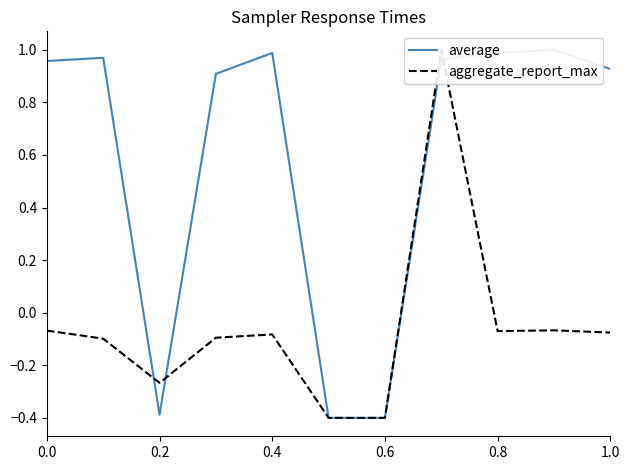

What are all the series names shown in the legend?

average, aggregate_report_max